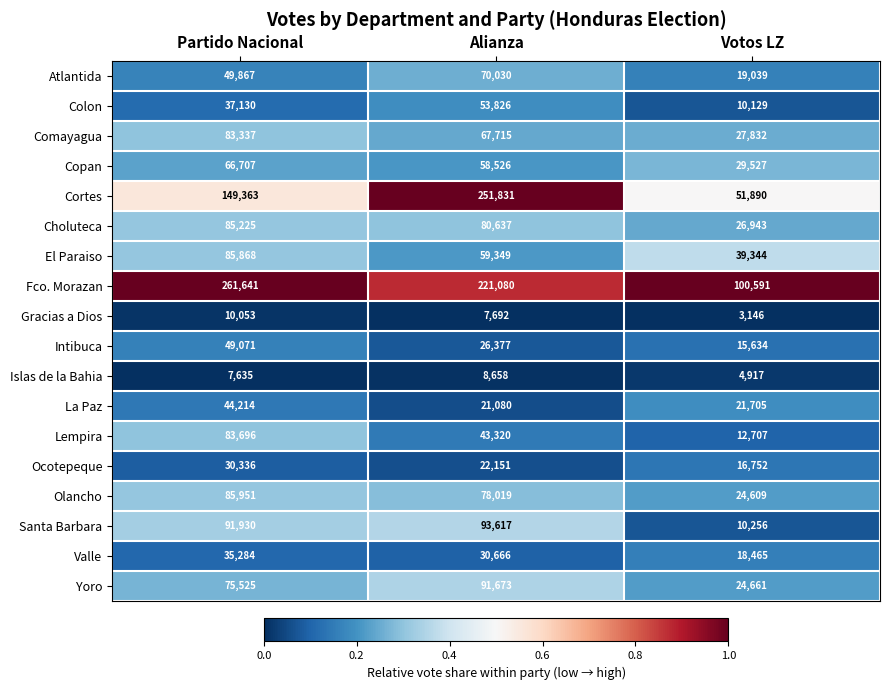

List the labels in order of Choluteca value, smallest first.

Votos LZ, Alianza, Partido Nacional